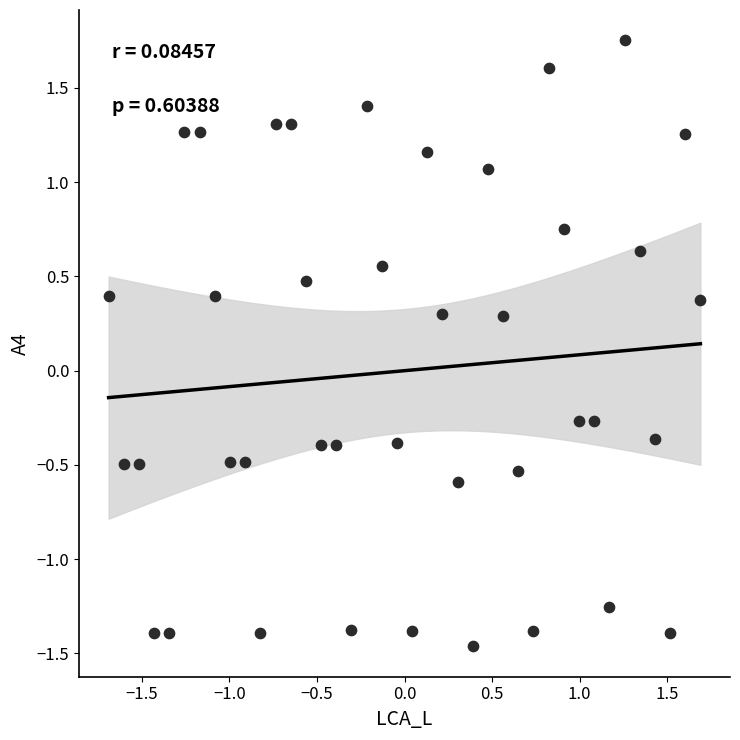

What is the range of X values (max minus min)?

3.4